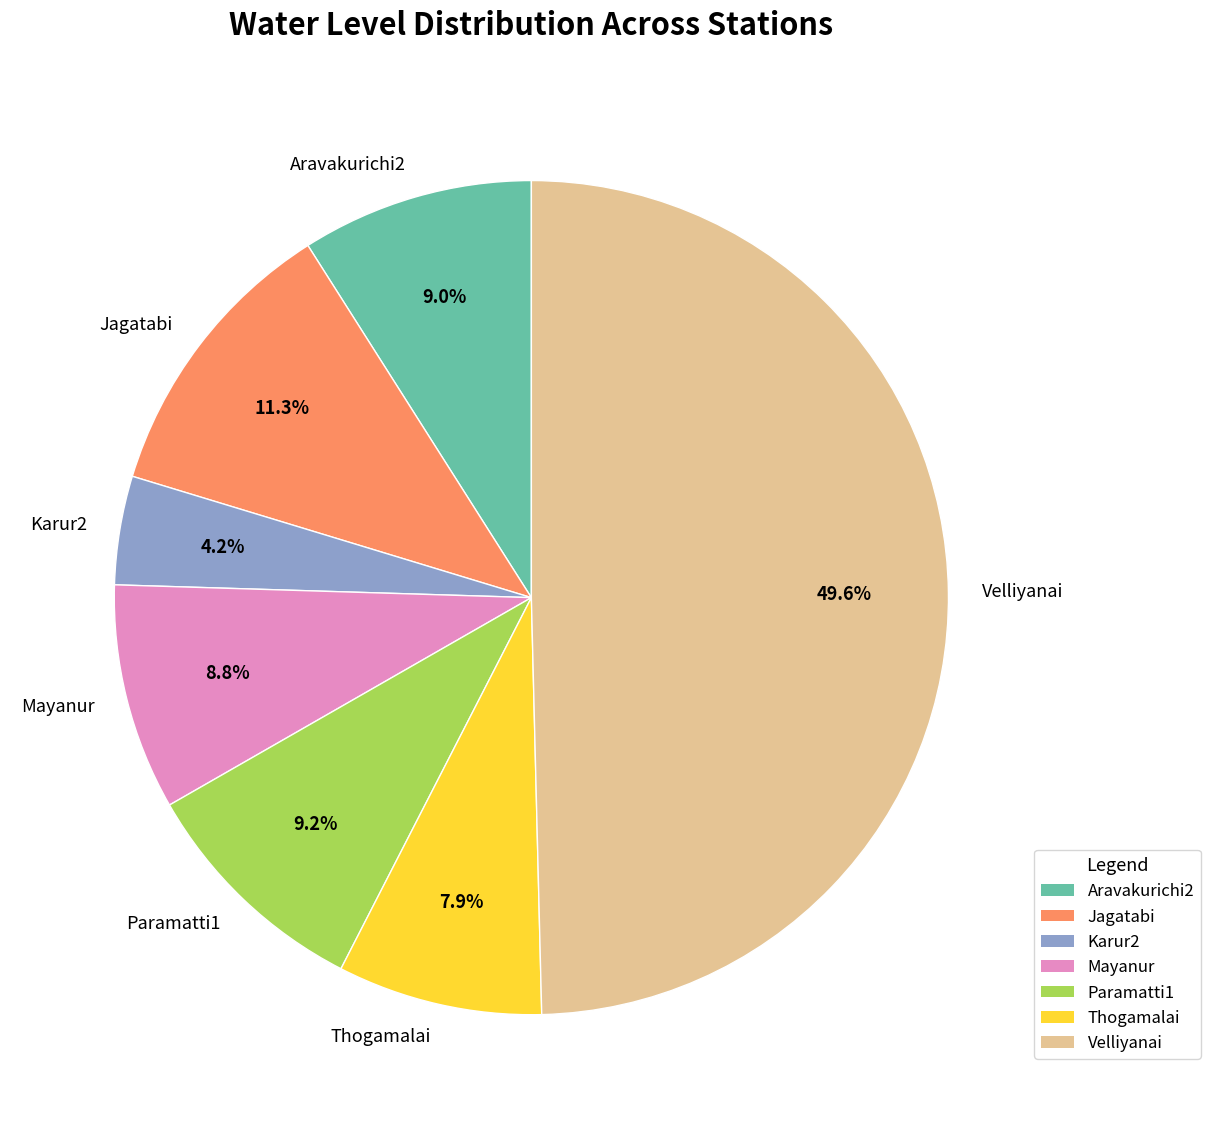

Which category has the biggest portion of the pie?

Velliyanai